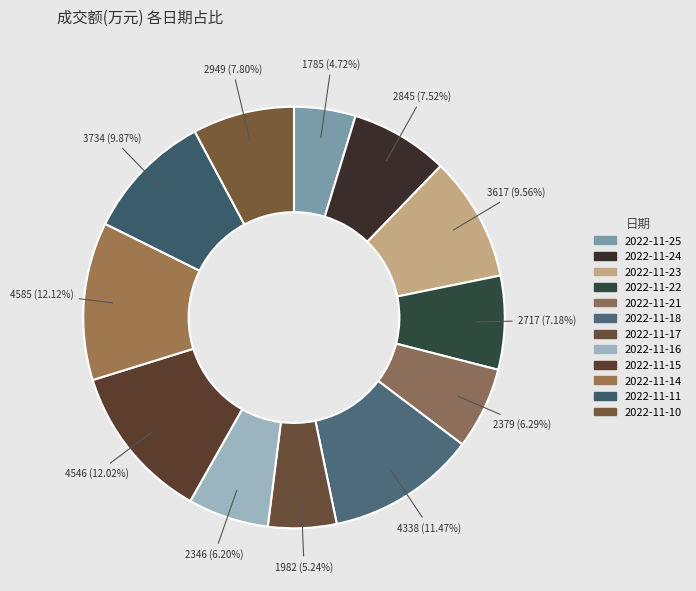

Is 2022-11-23 the majority of the pie?

No